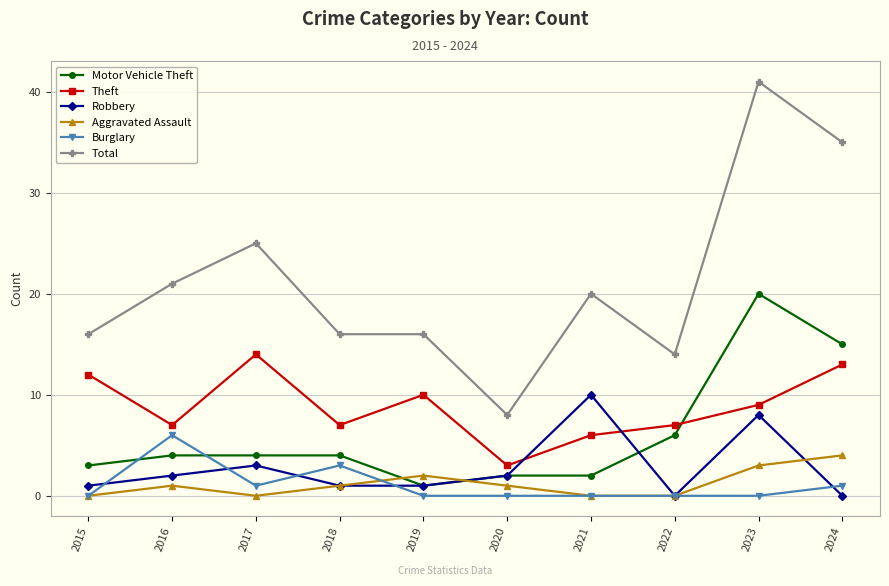

What is the maximum value for Theft?

14